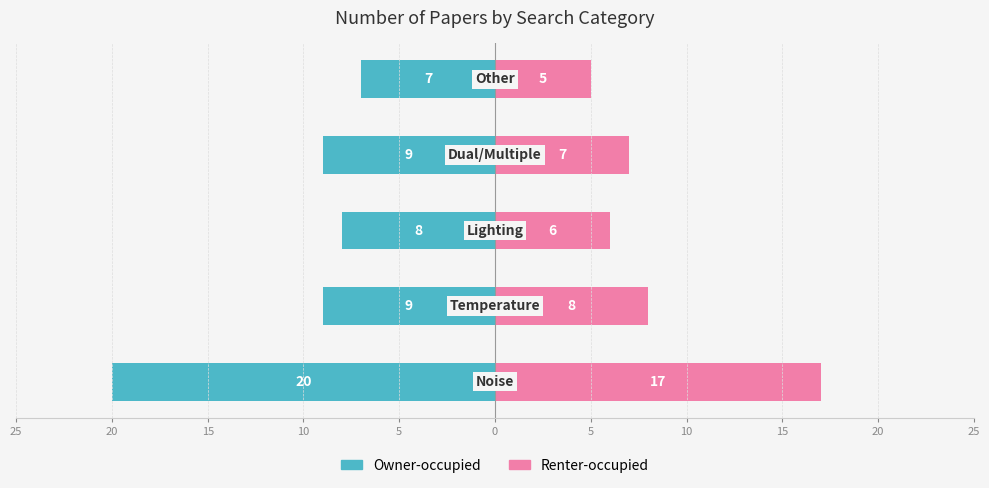

At 15, list the series in order from largest to smallest.

Renter-occupied, Owner-occupied